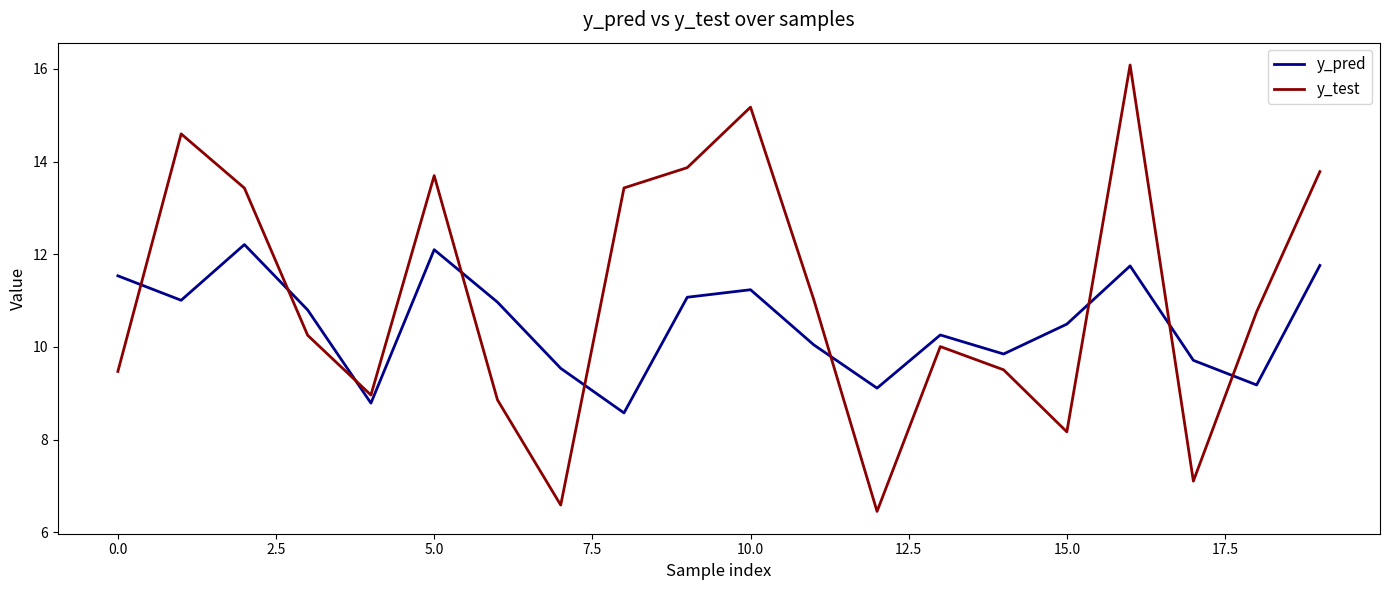

What is the smallest value displayed?

6.5